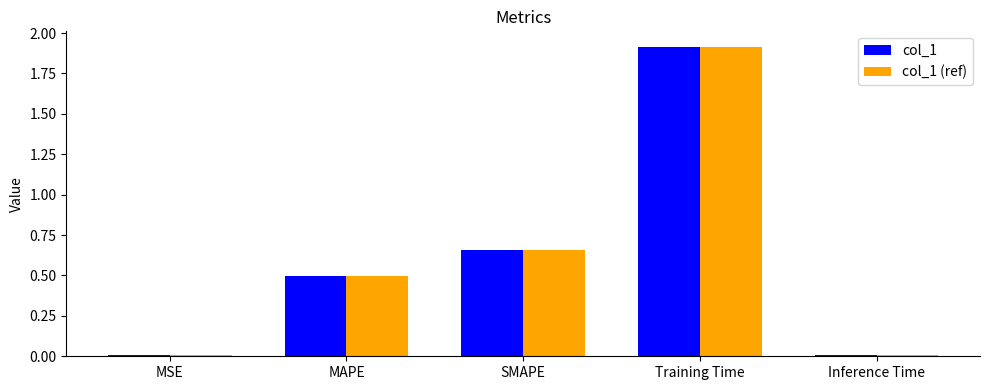

True or false: col_1 (ref) has a value of 0.0 at Inference Time.

True